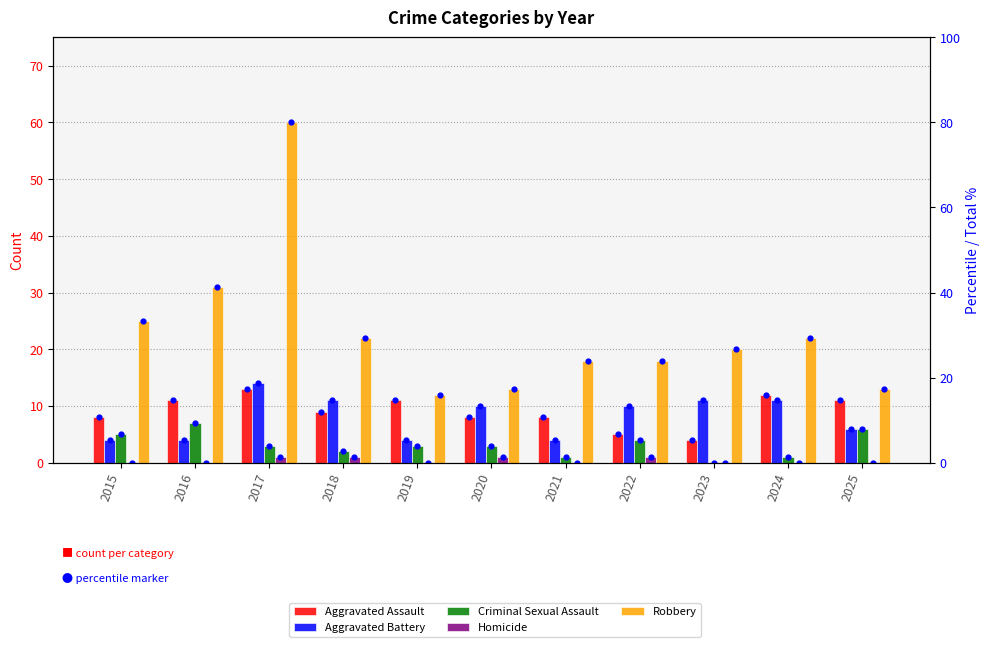

Which series has the widest spread of Y values?

Robbery